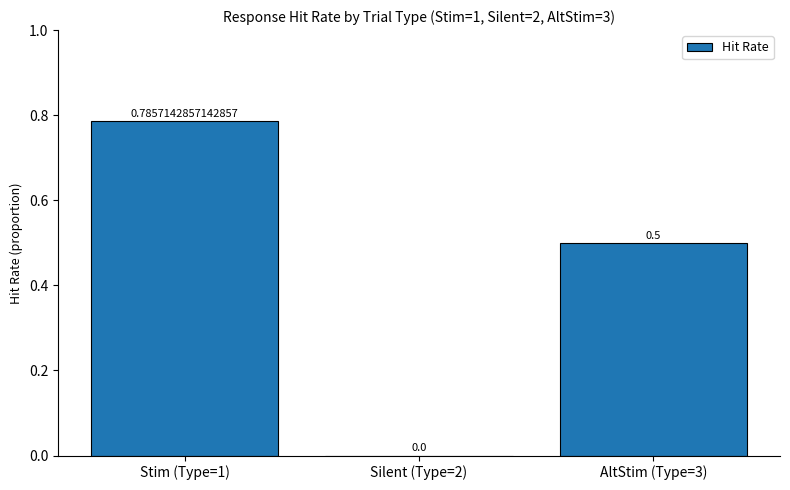

What is the change in value from Silent (Type=2) to AltStim (Type=3)?

+0.5